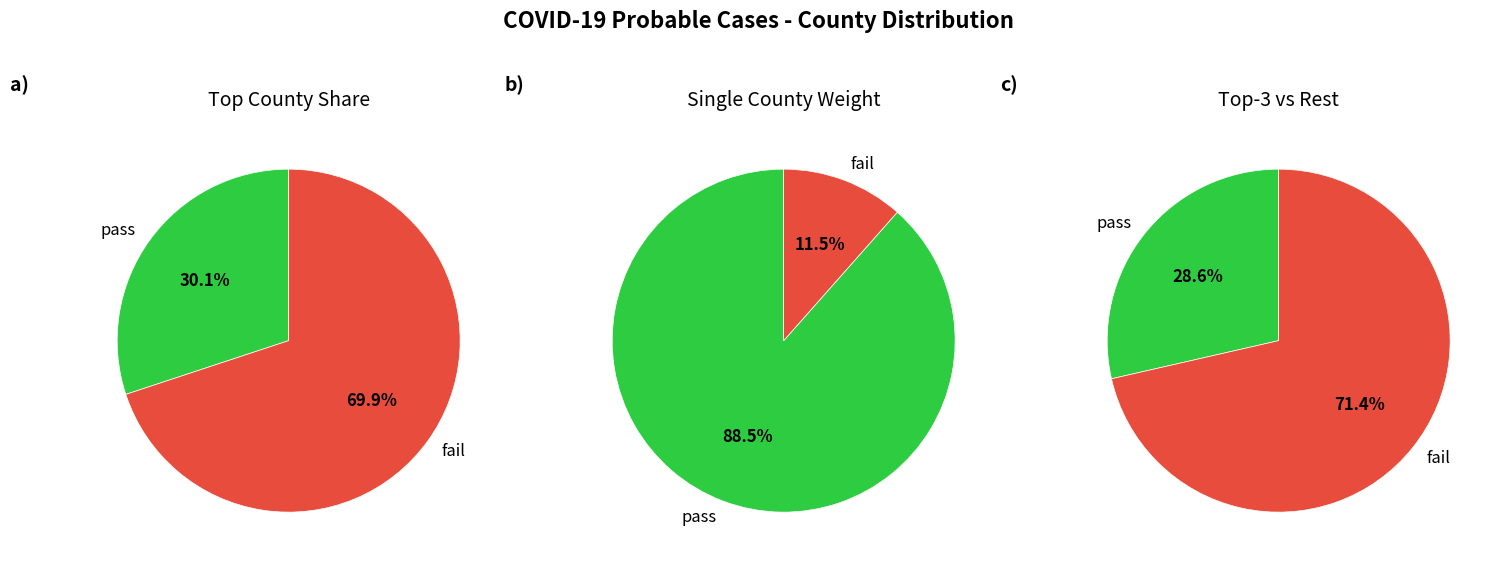

Do Anderson and Angelina together represent more than half of the pie?

No